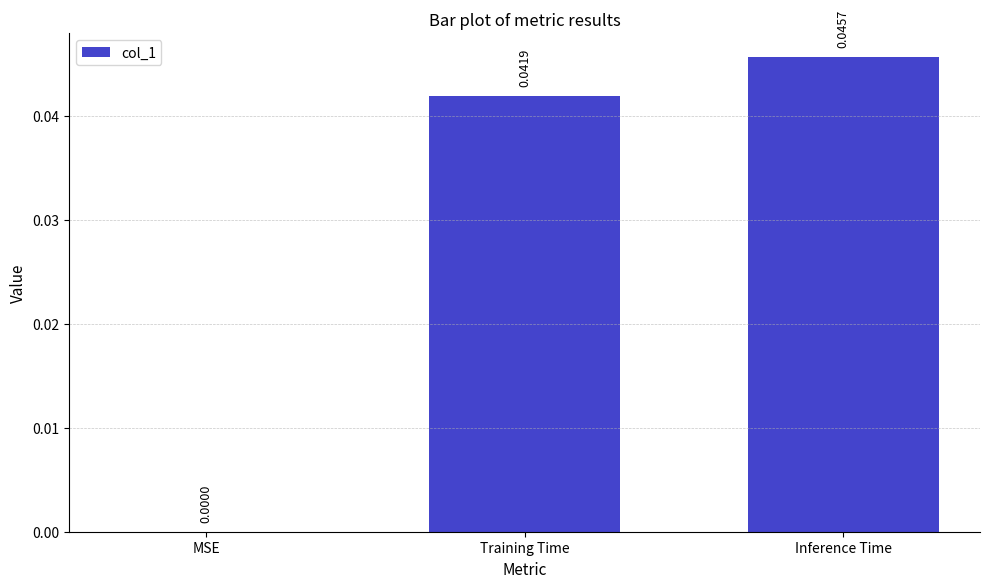

At which label is the value closest to 0?

MSE